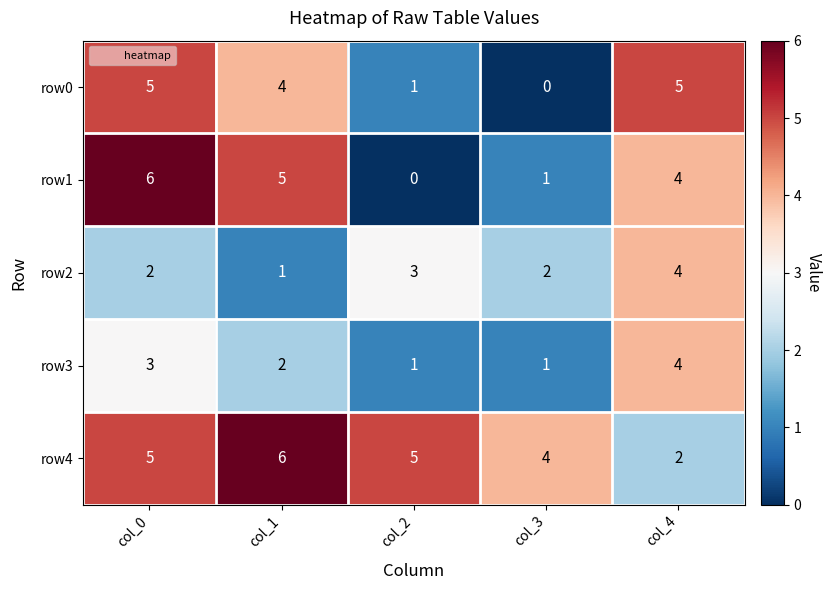

What is the maximum value for row4?

6